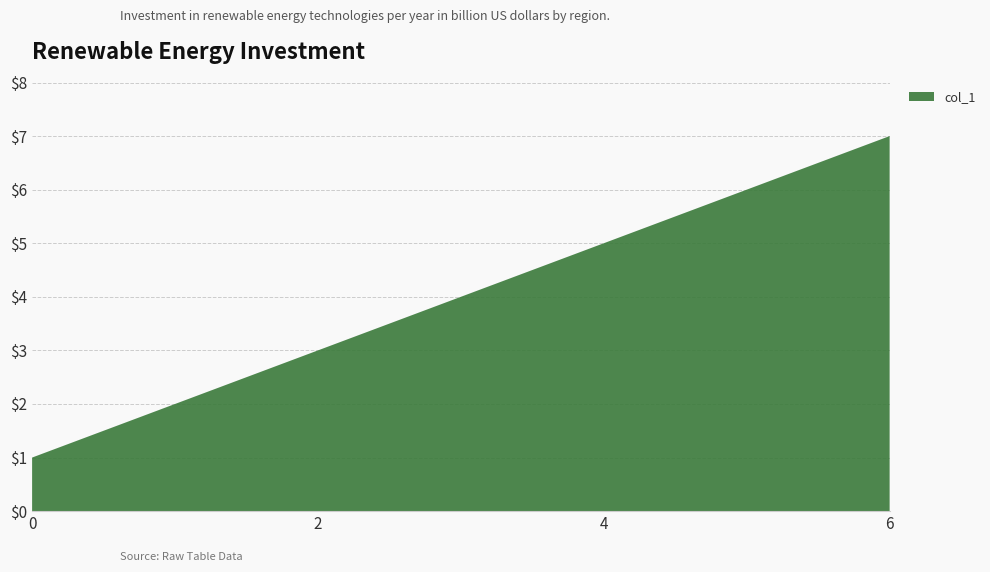

Reading right to left, extract all data points from this chart.

6=7	4=5	2=3	0=1